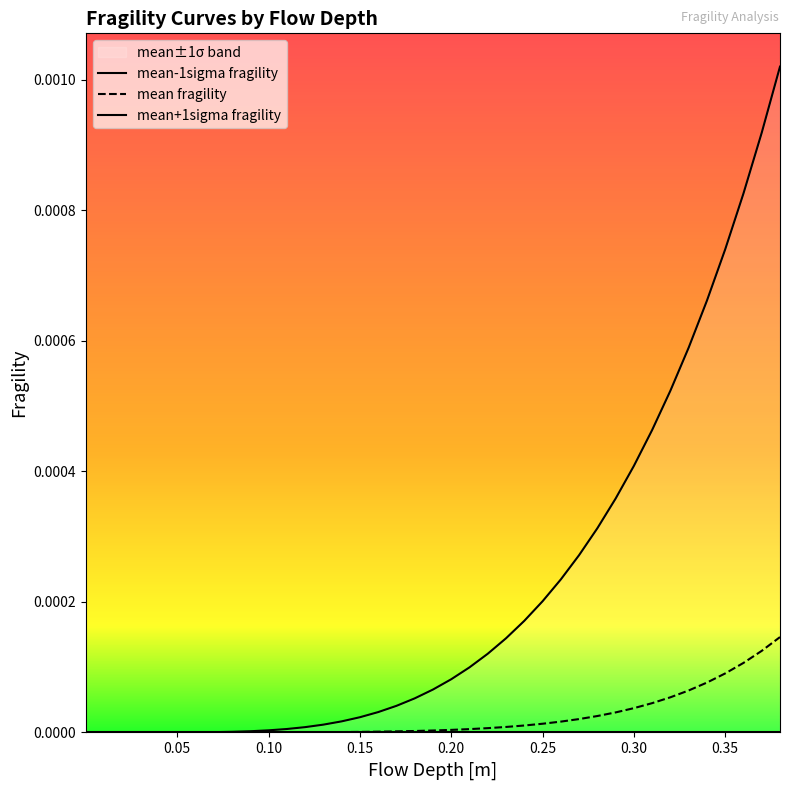

Is the value of mean fragility at 22 greater than the value of mean-1sigma fragility at 0.25?

Yes